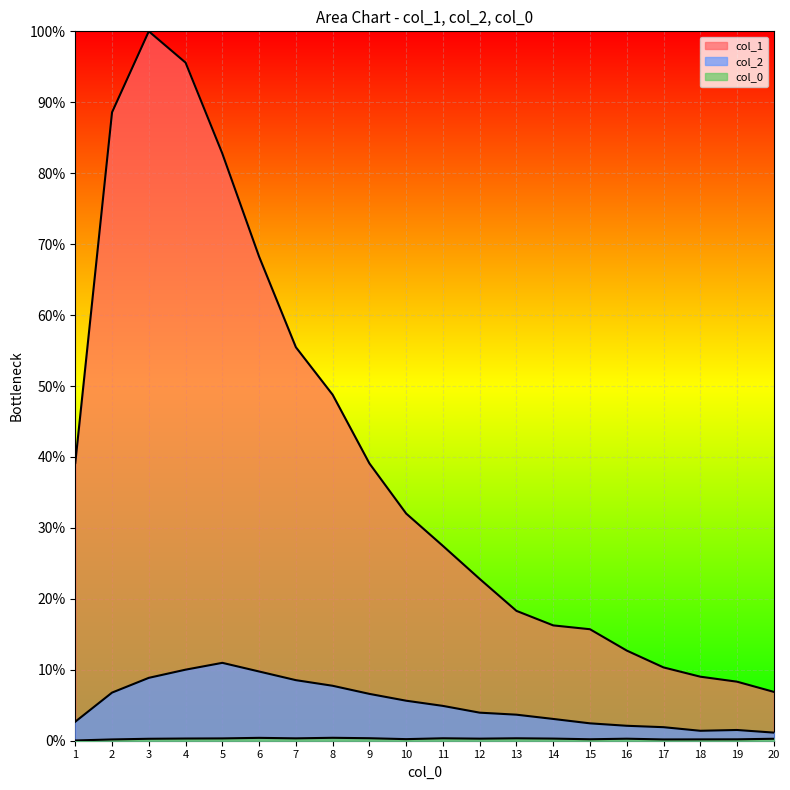

The col_1 series shows 0.1 at 11. True or false?

False